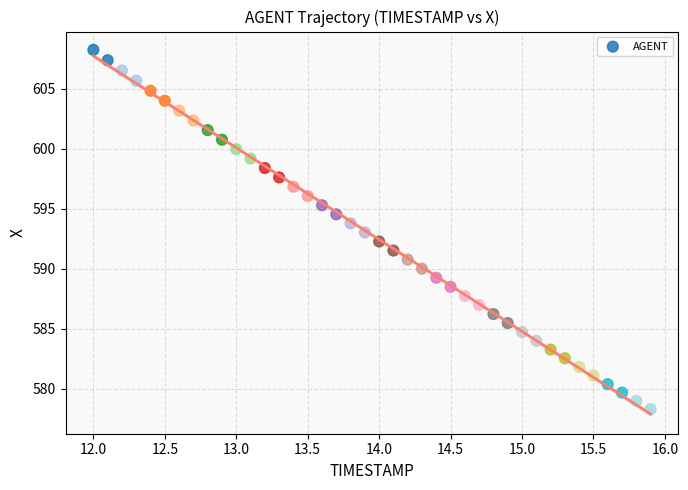

What is the range of Y values (max minus min)?

30.0